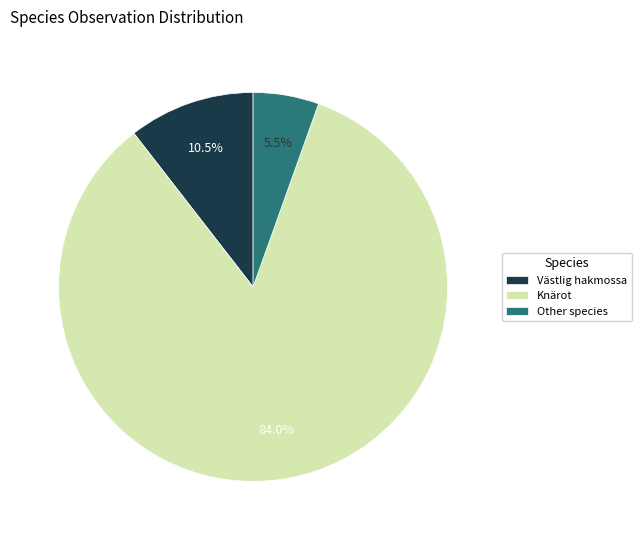

Which slice is the largest?

Knärot